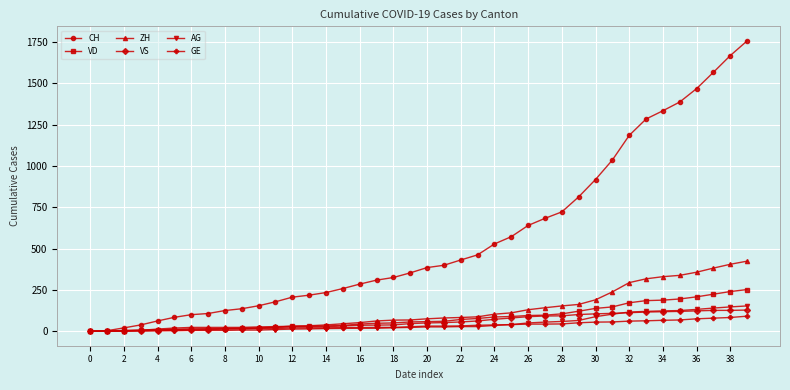

Which series has the largest total across all categories?

CH